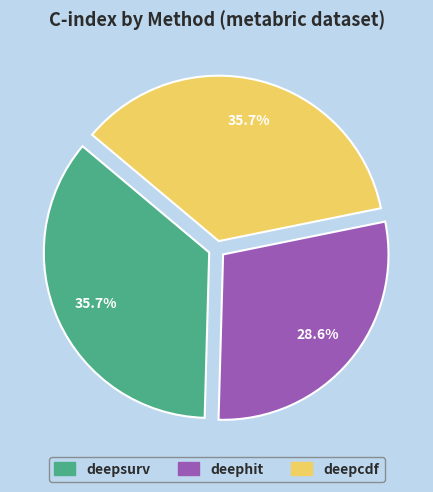

Which slice is the smallest?

deephit